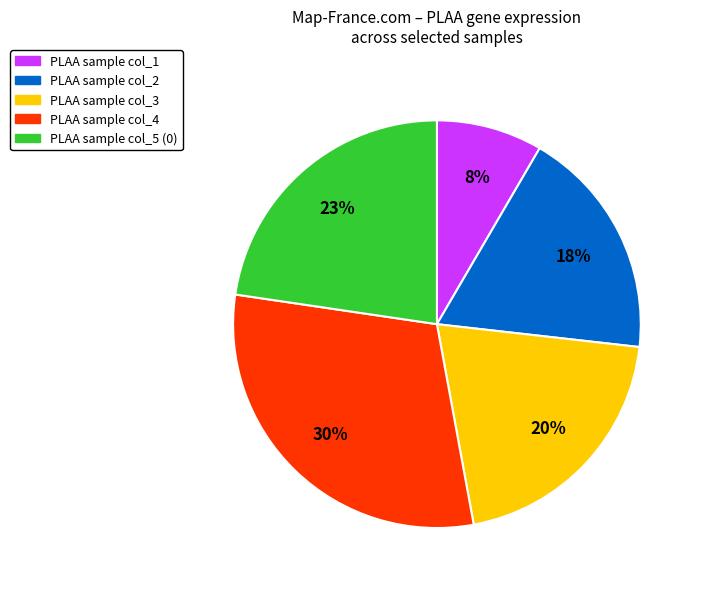

To the nearest percent, what is the difference between the largest and smallest slice percentages?

22%